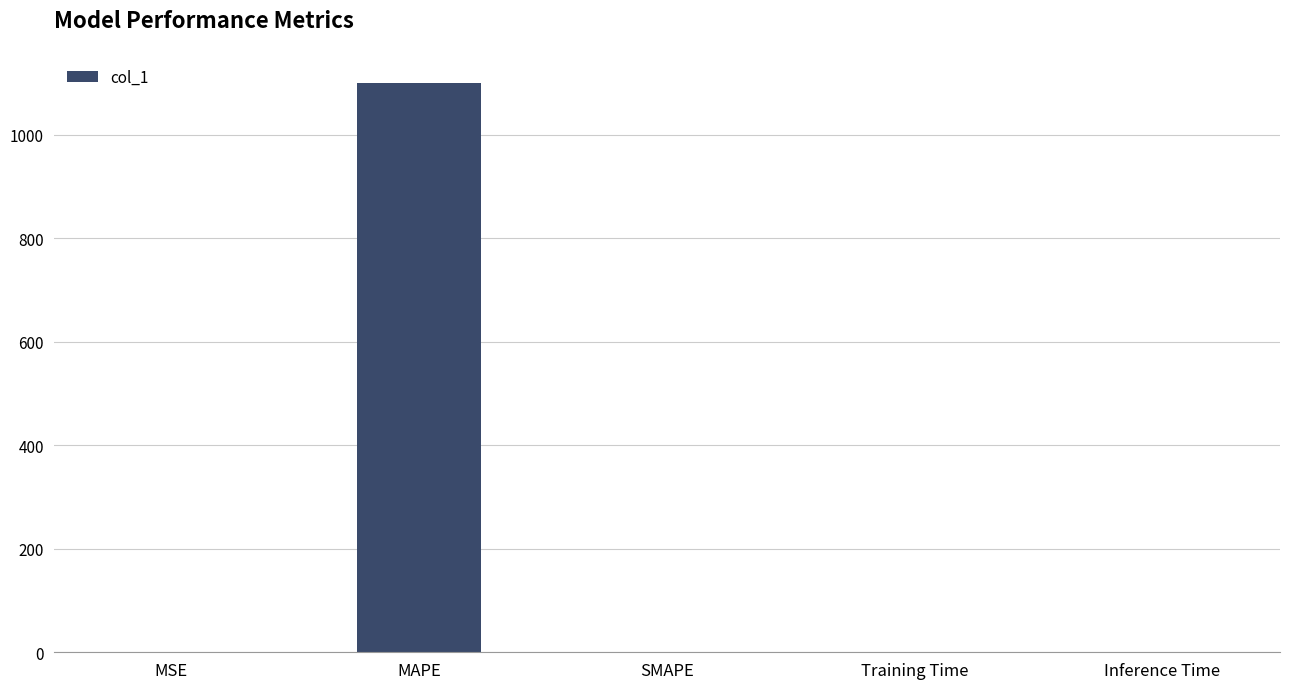

What is the sum of all values?

1101.0